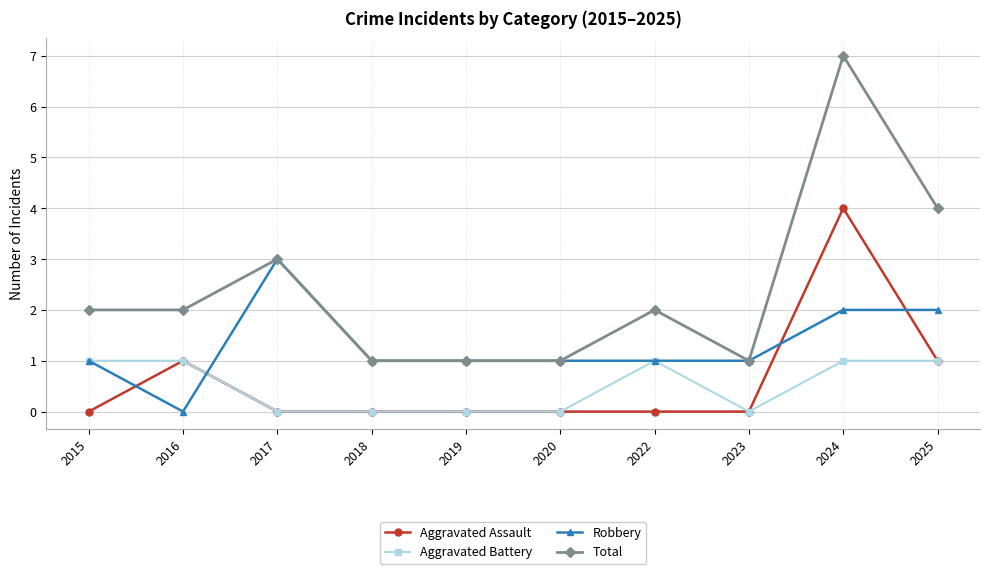

How many times do Aggravated Assault and Robbery cross each other?

4